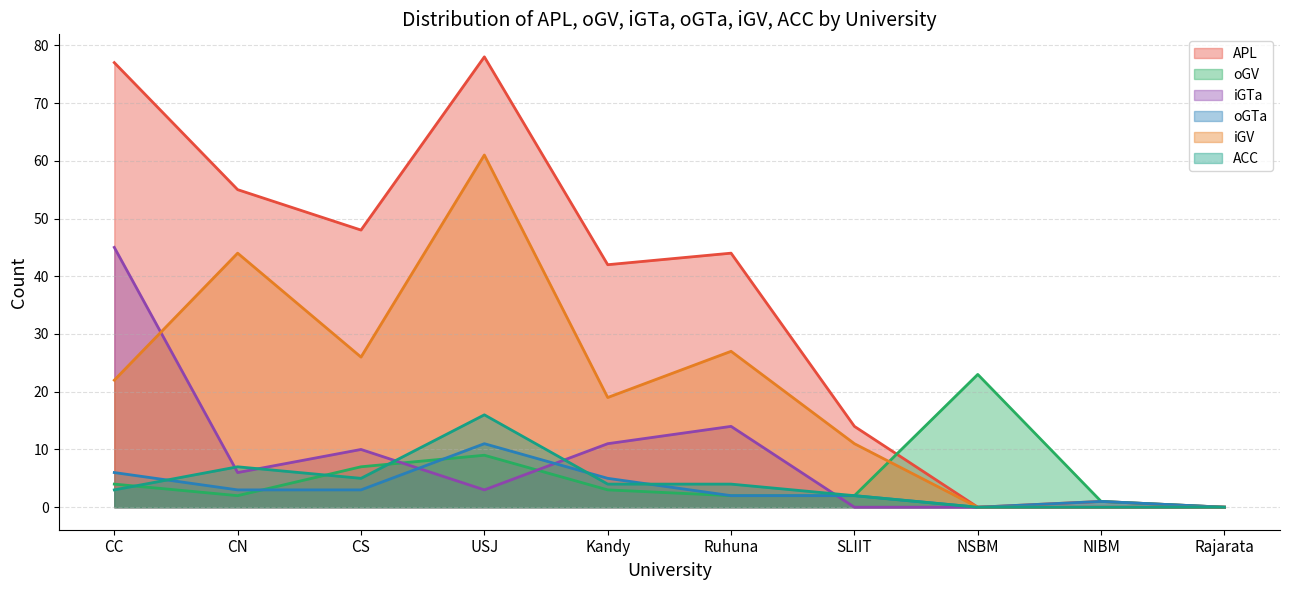

Reading left to right, transcribe all the data shown in this chart.

APL: 77	55	48	78	42	44	14	0	1	0
oGV: 4	2	7	9	3	2	2	23	1	0
iGTa: 45	6	10	3	11	14	0	0	0	0
oGTa: 6	3	3	11	5	2	2	0	1	0
iGV: 22	44	26	61	19	27	11	0	0	0
ACC: 3	7	5	16	4	4	2	0	0	0